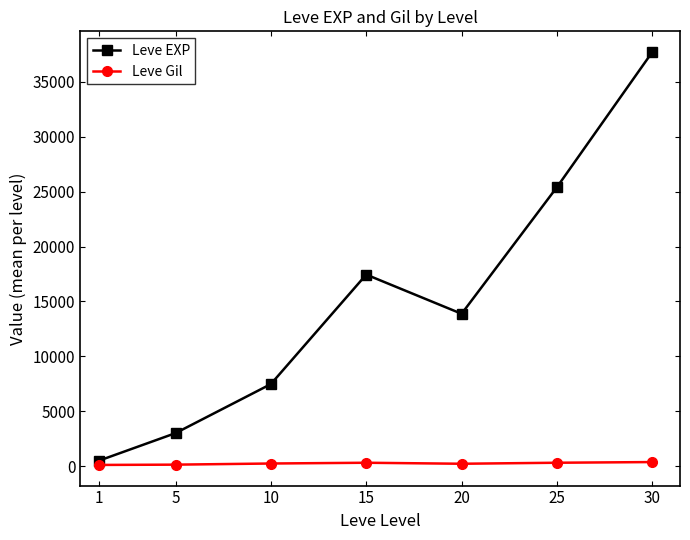

What is the greatest value displayed?

37715